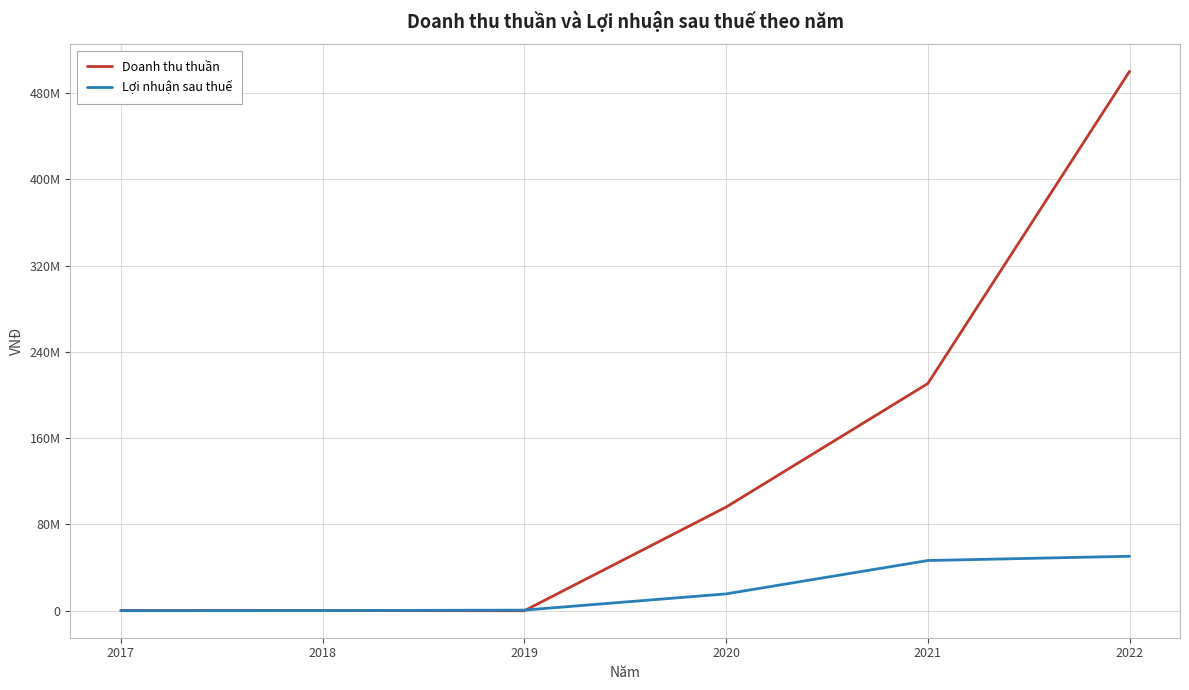

True or false: Doanh thu thuần and Lợi nhuận sau thuế intersect in this chart.

True